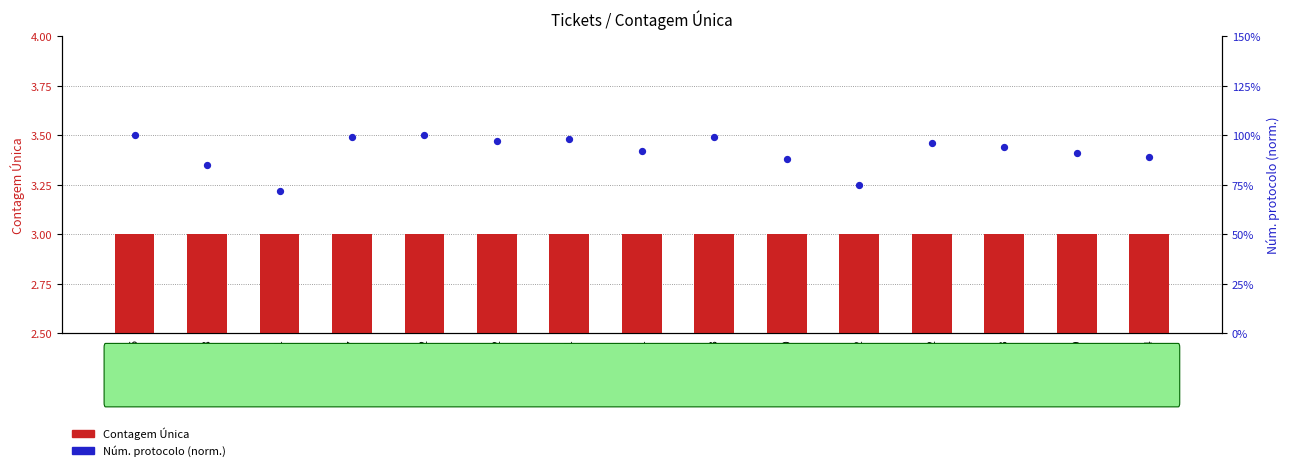

Which series reaches the minimum Y coordinate?

Núm. protocolo (normalizado)